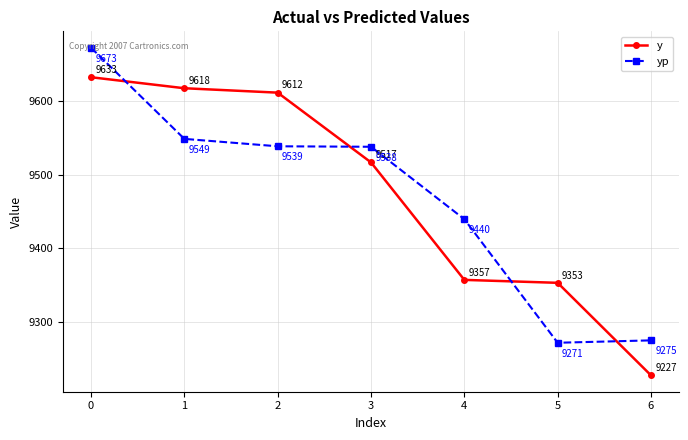

What is the minimum value for yp?

9271.4